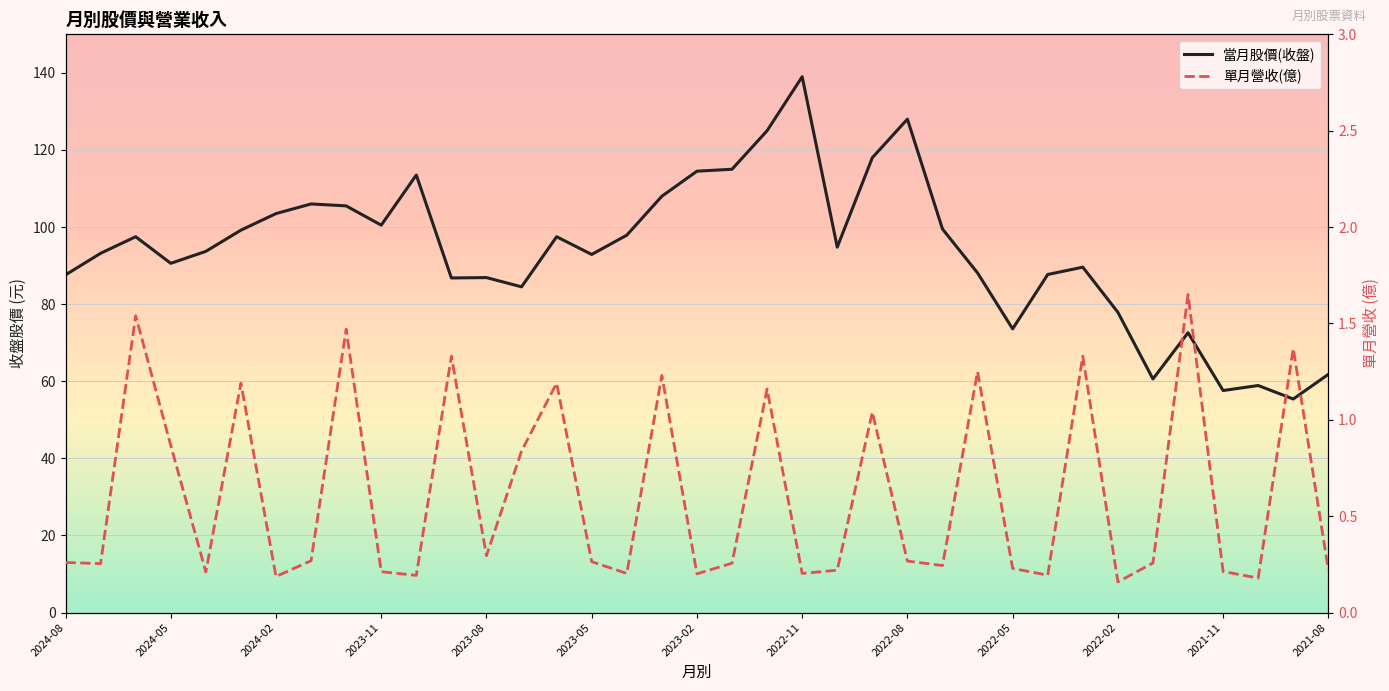

Reading left to right, what are all the values shown in this chart?

當月股價(收盤): 87.6	93.2	97.5	90.6	93.7	99.2	103.5	106.0	105.5	100.5	113.5	86.8	86.9	84.5	97.5	92.9	97.9	108.0	114.5	115.0	125.0	139.0	94.8	118.0	128.0	99.5	88.1	73.6	87.7	89.6	77.9	60.6	72.6	57.6	58.9	55.4	61.8
單月營收(億): 0.3	0.3	1.5	0.9	0.2	1.2	0.2	0.3	1.5	0.2	0.2	1.3	0.3	0.8	1.2	0.3	0.2	1.2	0.2	0.3	1.2	0.2	0.2	1.0	0.3	0.2	1.2	0.2	0.2	1.3	0.2	0.3	1.6	0.2	0.2	1.4	0.2